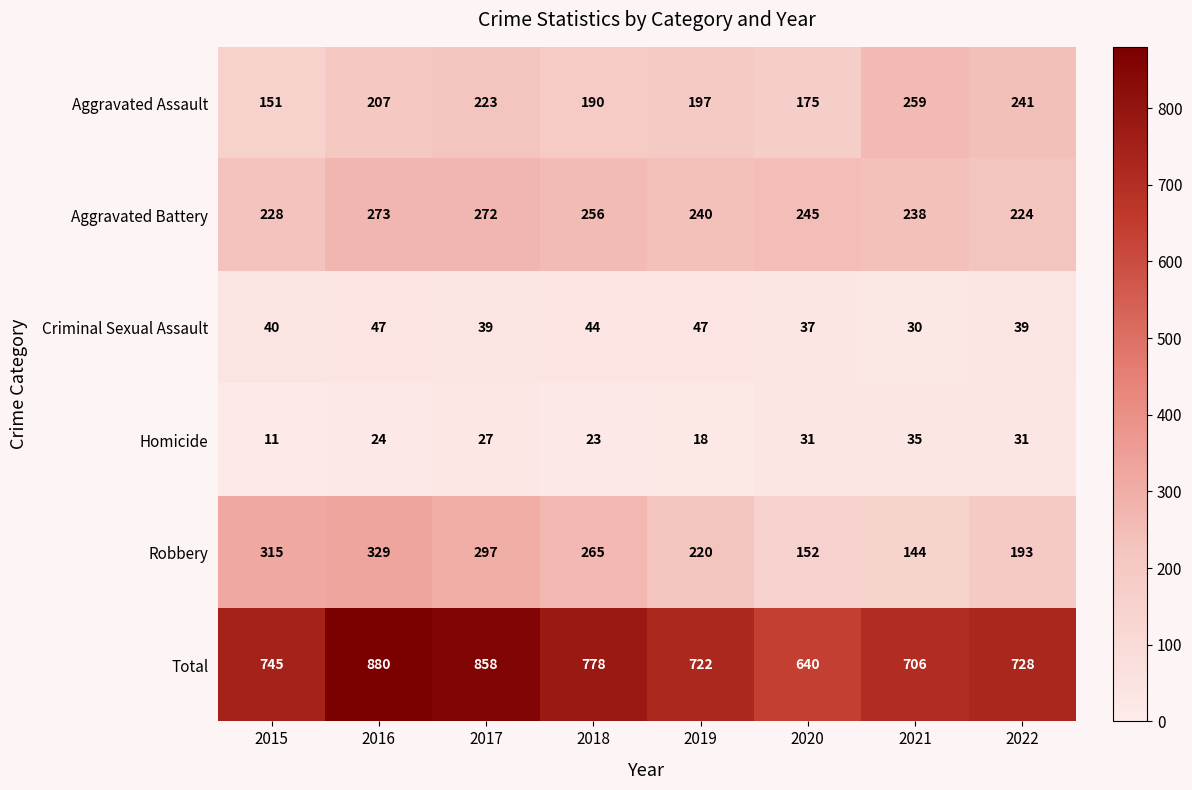

At which label is Aggravated Battery closest to 248?

2020